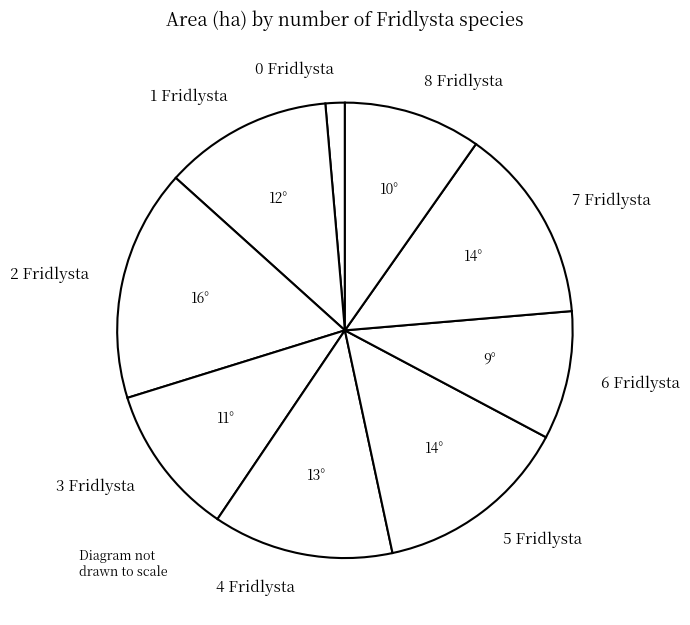

Combined, do 3 Fridlysta and 8 Fridlysta account for over 50%?

No